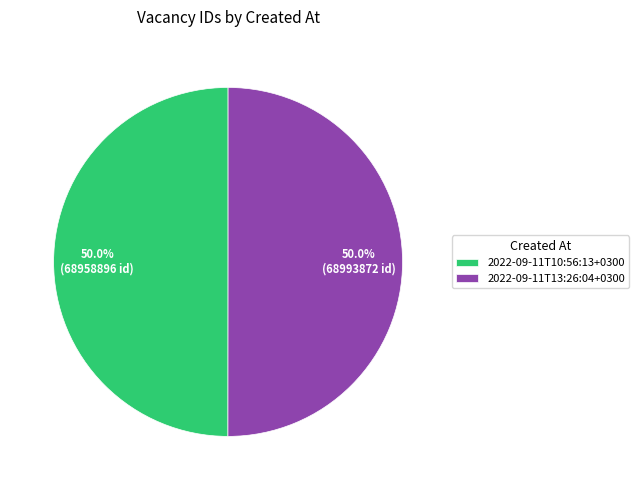

Approximately how many times larger is the value at 2022-09-11T10:56:13+0300 compared to 2022-09-11T13:26:04+0300?

1.0